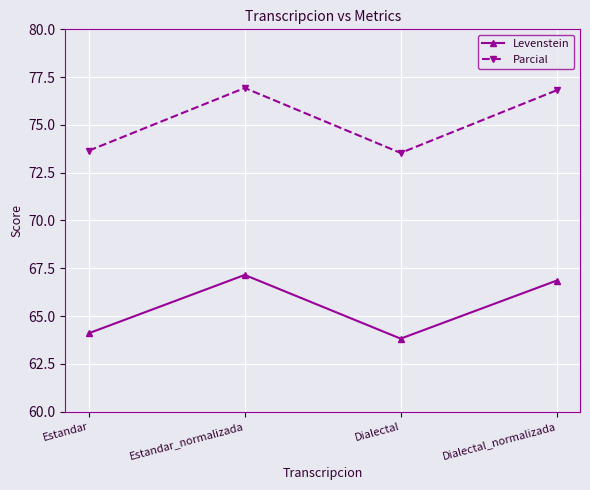

The value of Parcial at Dialectal_normalizada is 49.2. True or false?

False